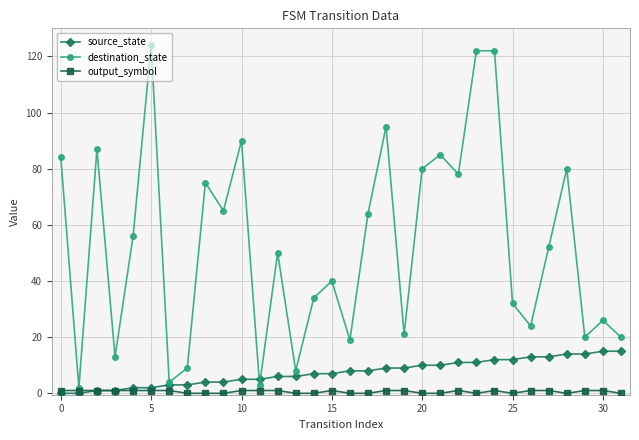

List the series in order of their peak value, highest first.

destination_state, source_state, output_symbol